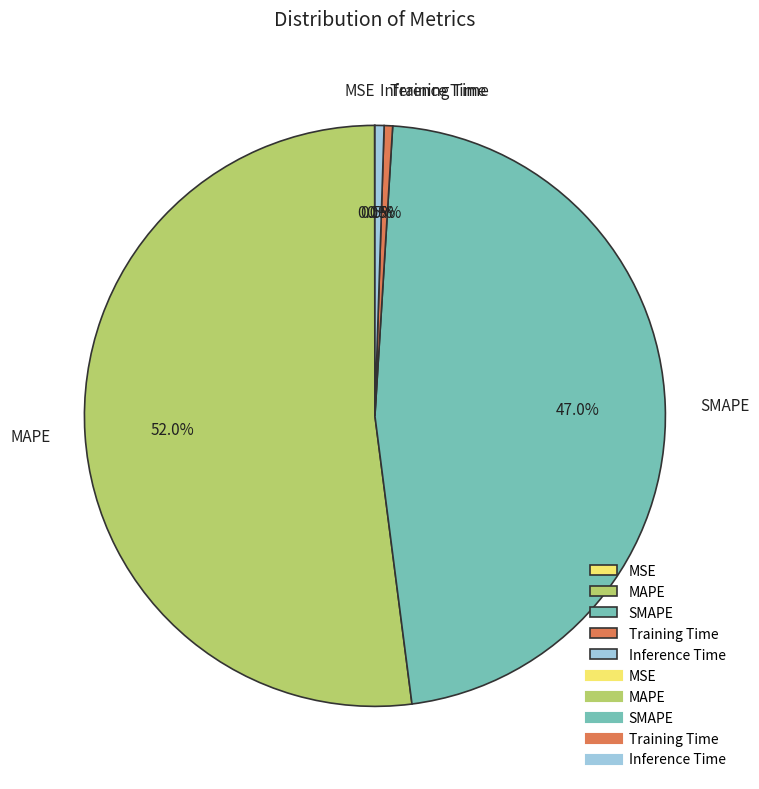

What percentage is NOT represented by Inference Time?

99.5%